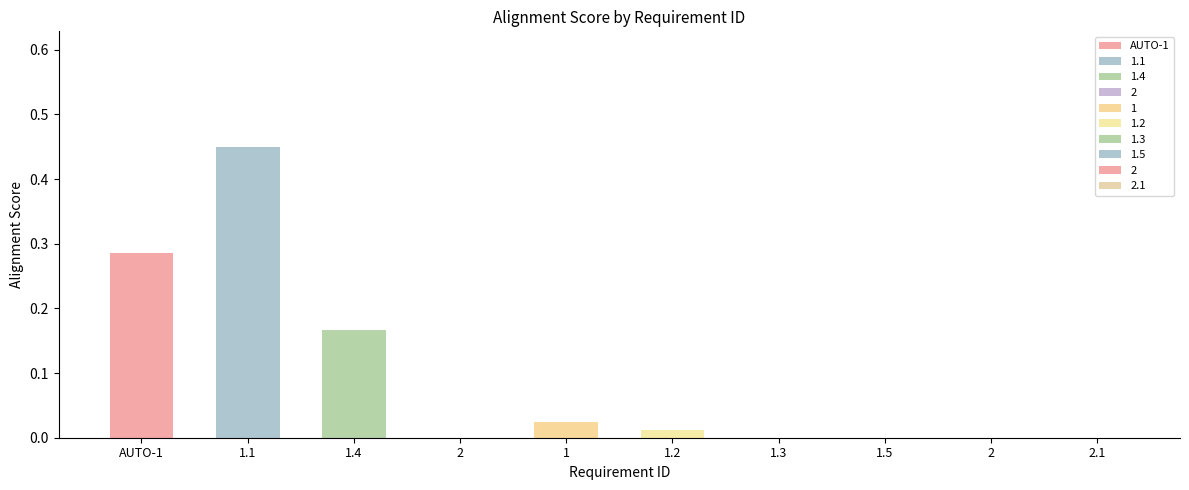

Count the number of values greater than 0.

5